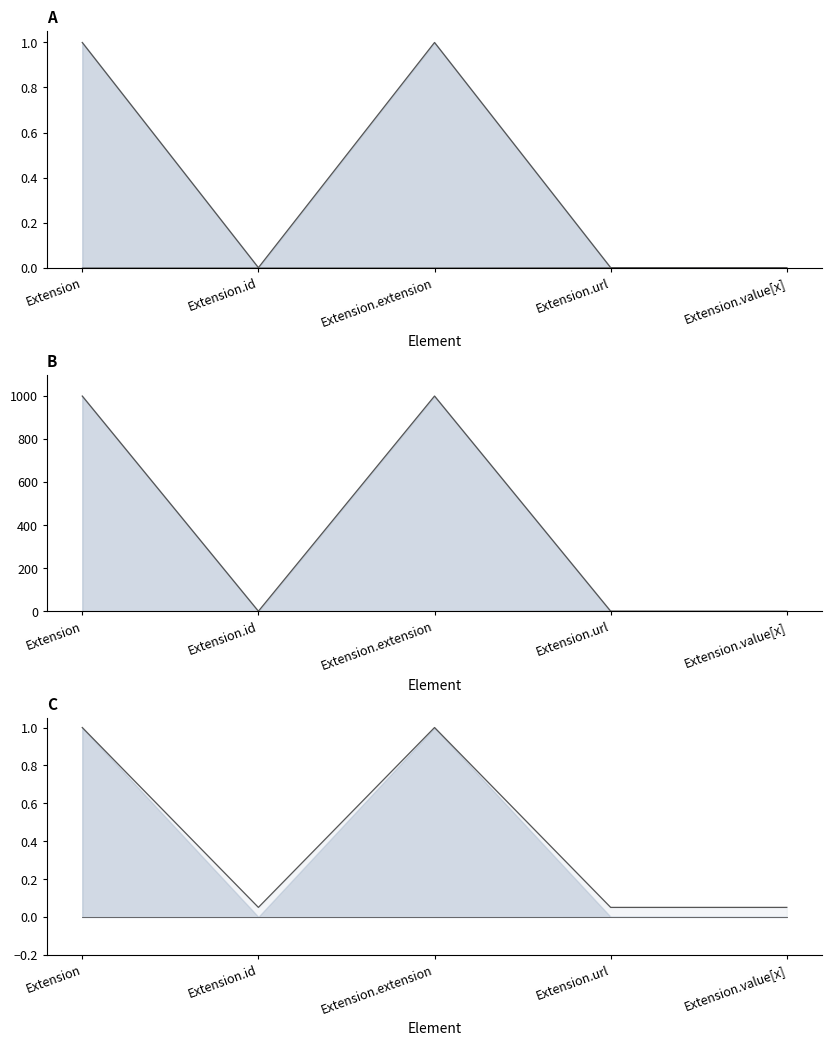

True or false: Min (norm) and Min raw cross at least once.

False